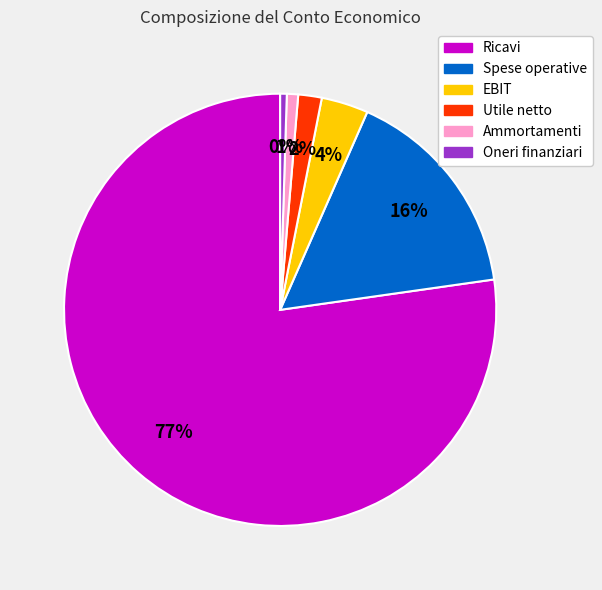

Between Spese operative and Oneri finanziari, which is larger?

Spese operative